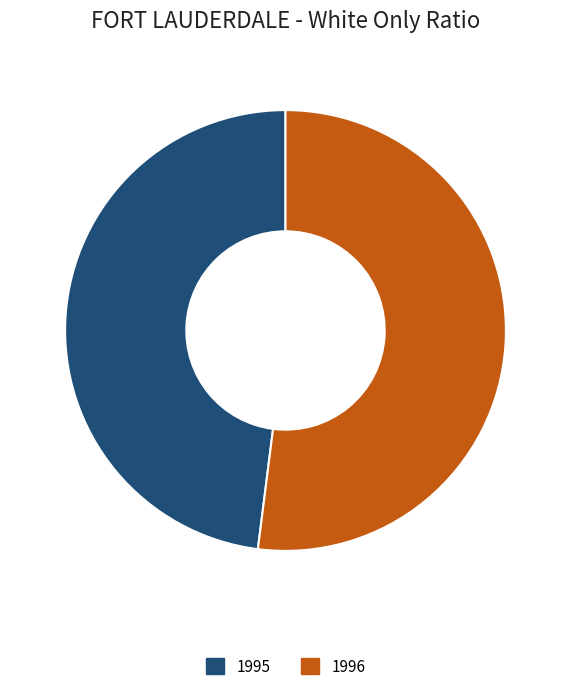

The 1996 slice represents 65% of the pie. True or false?

False